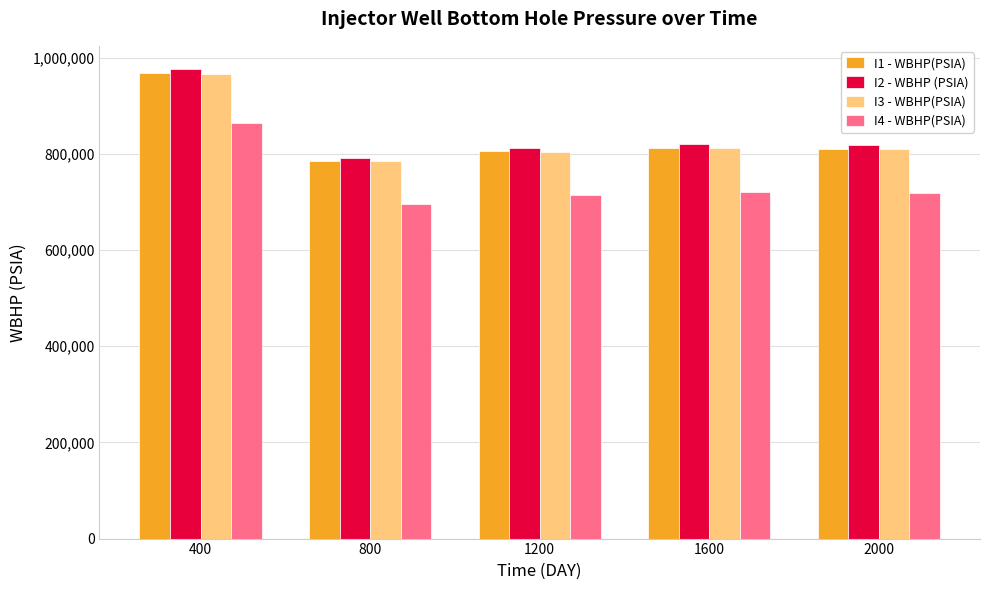

Which series has the largest range (max minus min)?

I2 - WBHP (PSIA)